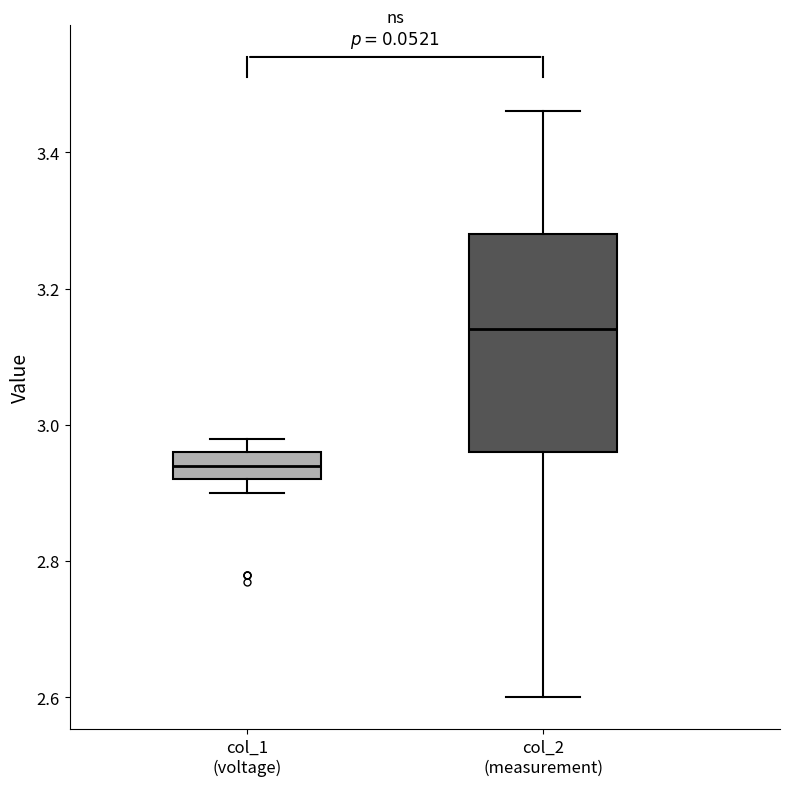

Which box is the tallest, from its lower edge to its upper edge?

col_2 (measurement)